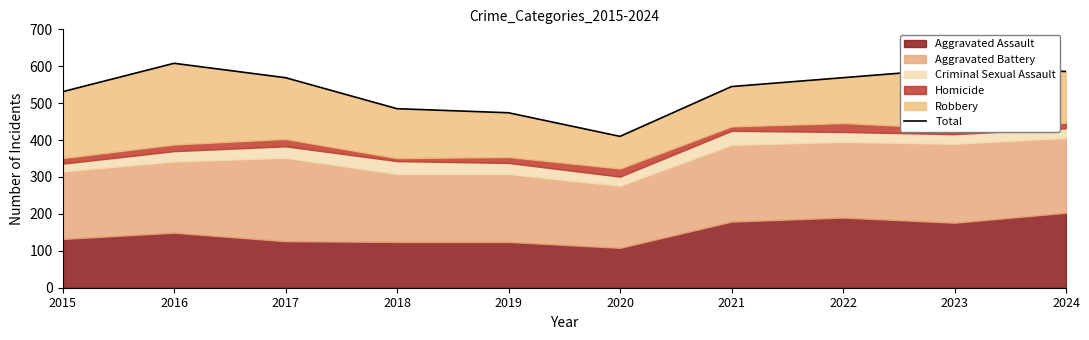

Read the value at 2024, to the nearest 5.

585